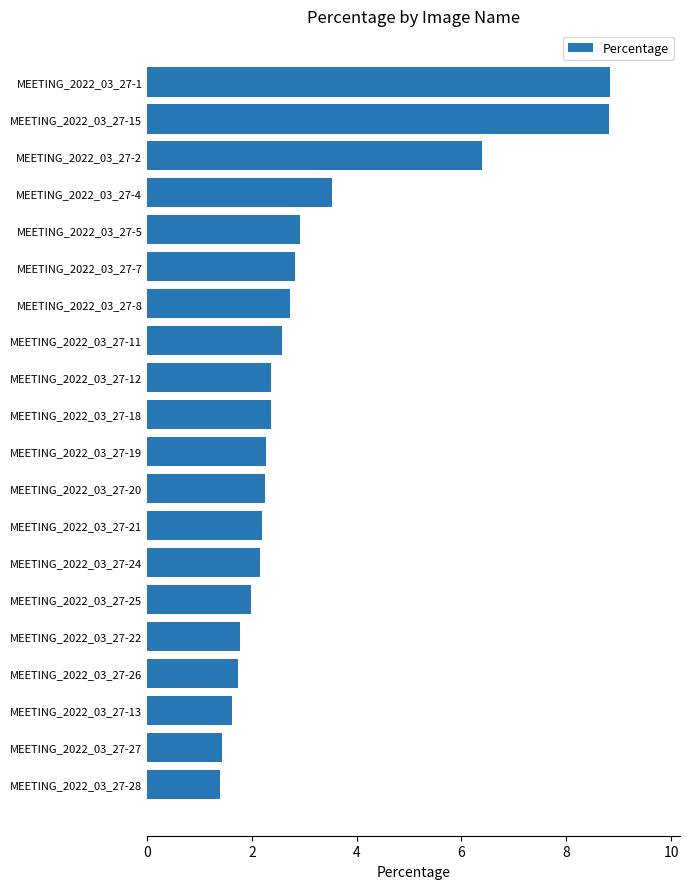

What is the minimum value shown in the chart?

1.4